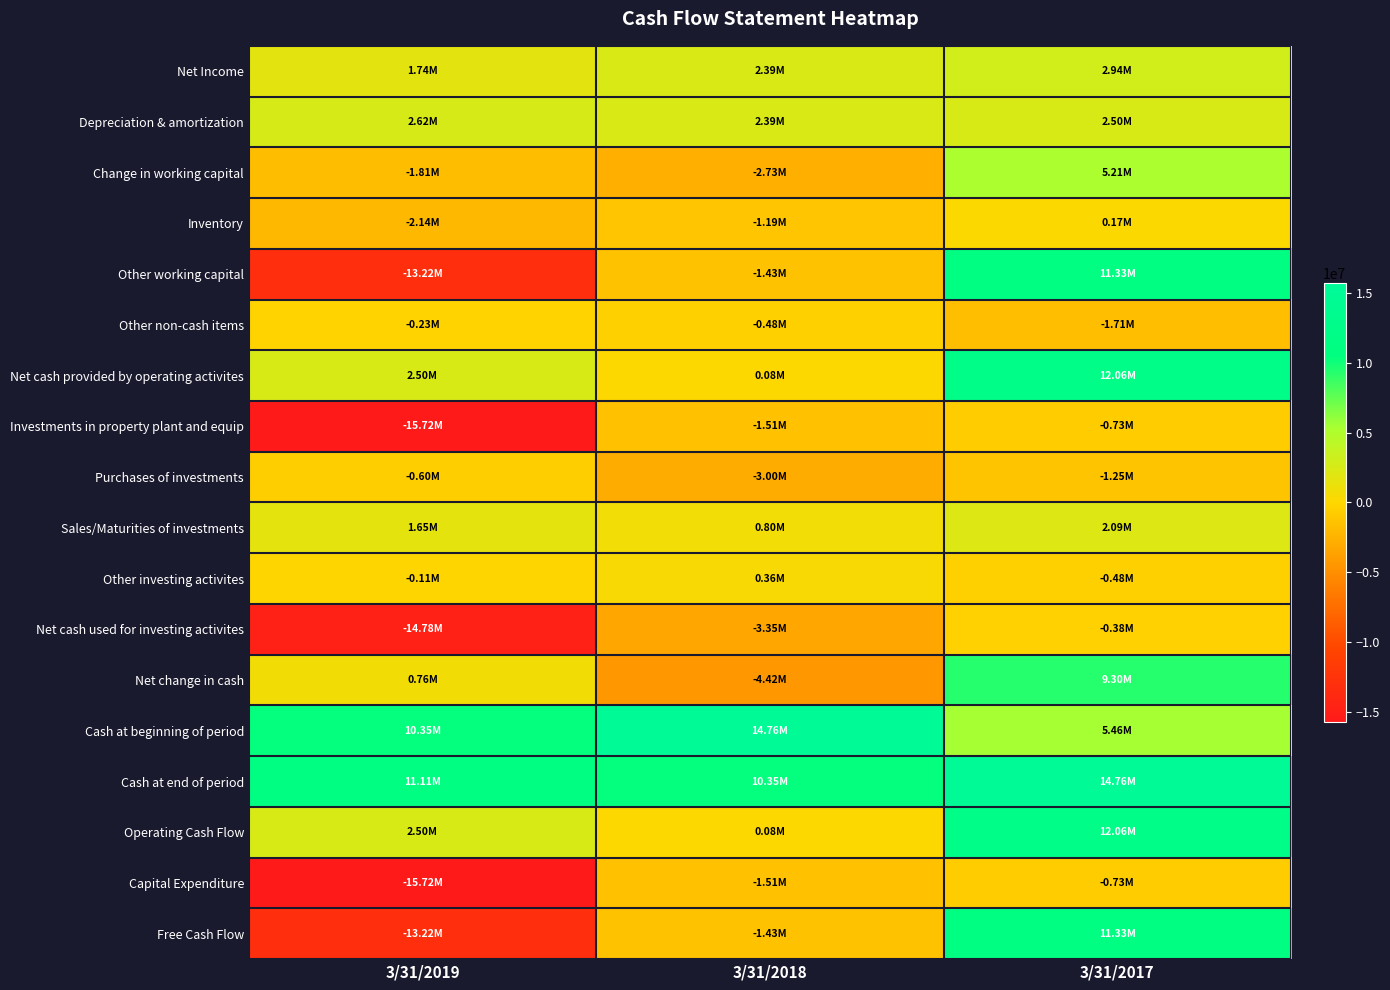

Reading left to right, list all the values displayed in this chart.

Net Income: 3/31/2019=1744000	3/31/2018=2388000	3/31/2017=2944000
Depreciation & amortization: 3/31/2019=2618000	3/31/2018=2394000	3/31/2017=2501000
Change in working capital: 3/31/2019=-1807000	3/31/2018=-2731000	3/31/2017=5205000
Inventory: 3/31/2019=-2137000	3/31/2018=-1185000	3/31/2017=171000
Other working capital: 3/31/2019=-13219000	3/31/2018=-1434000	3/31/2017=11330000
Other non-cash items: 3/31/2019=-225000	3/31/2018=-481000	3/31/2017=-1708000
Net cash provided by operating activites: 3/31/2019=2504000	3/31/2018=76000	3/31/2017=12063000
Investments in property plant and equip: 3/31/2019=-15723000	3/31/2018=-1510000	3/31/2017=-733000
Purchases of investments: 3/31/2019=-599000	3/31/2018=-3002000	3/31/2017=-1251000
Sales/Maturities of investments: 3/31/2019=1648000	3/31/2018=800000	3/31/2017=2090000
Other investing activites: 3/31/2019=-106000	3/31/2018=364000	3/31/2017=-484000
Net cash used for investing activites: 3/31/2019=-14780000	3/31/2018=-3348000	3/31/2017=-378000
Net change in cash: 3/31/2019=760000	3/31/2018=-4415000	3/31/2017=9299000
Cash at beginning of period: 3/31/2019=10346000	3/31/2018=14761000	3/31/2017=5462000
Cash at end of period: 3/31/2019=11107000	3/31/2018=10346000	3/31/2017=14761000
Operating Cash Flow: 3/31/2019=2504000	3/31/2018=76000	3/31/2017=12063000
Capital Expenditure: 3/31/2019=-15723000	3/31/2018=-1510000	3/31/2017=-733000
Free Cash Flow: 3/31/2019=-13219000	3/31/2018=-1434000	3/31/2017=11330000